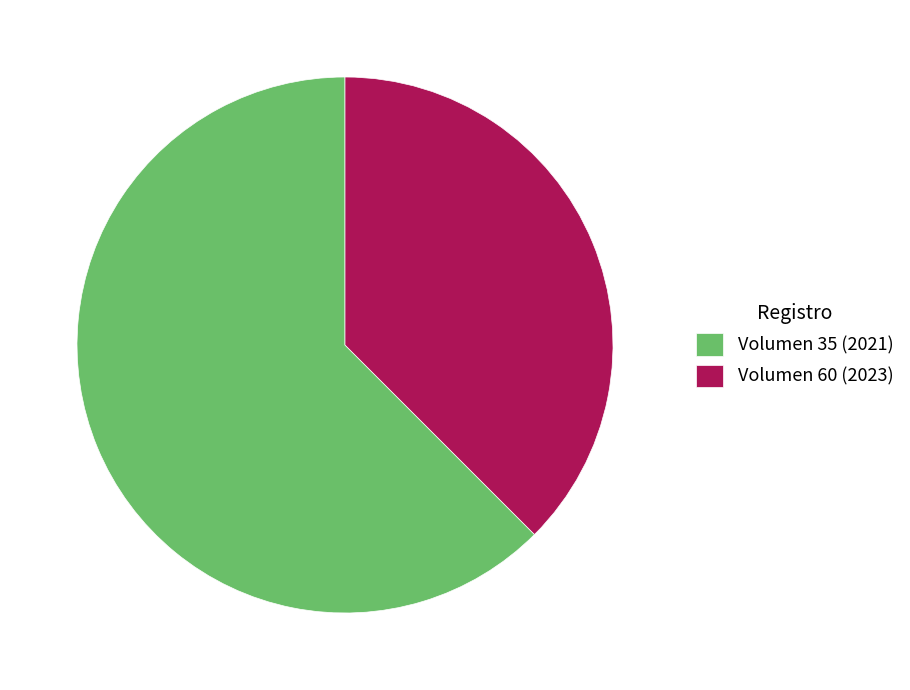

Between Volumen 60 (2023) and Volumen 35 (2021), which is larger?

Volumen 35 (2021)